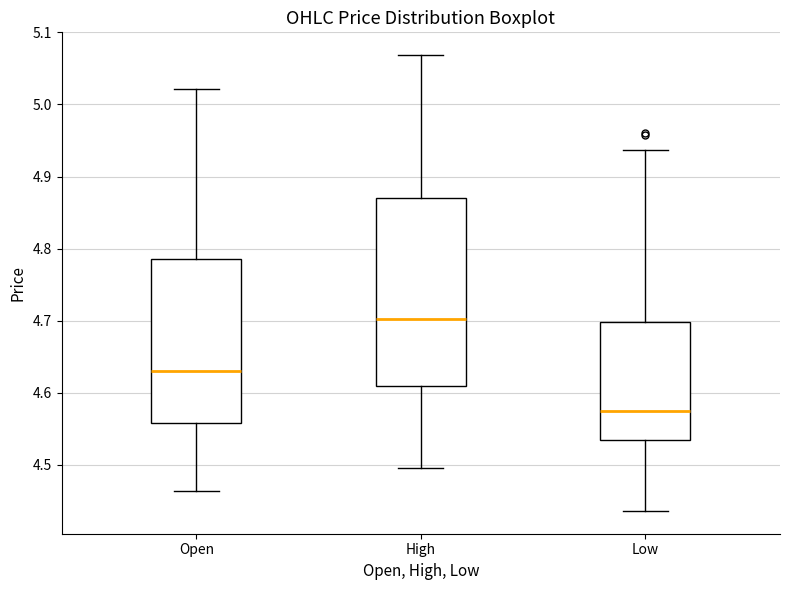

Which box is the tallest, from its lower edge to its upper edge?

High